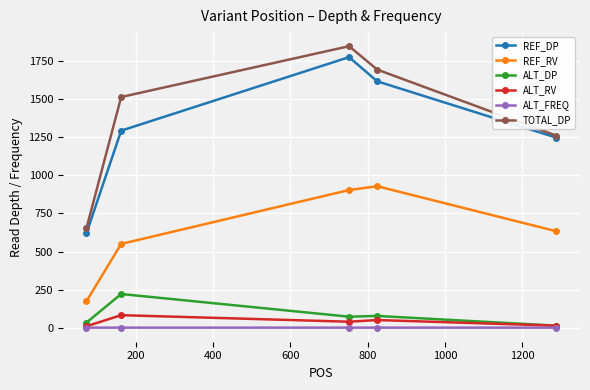

What is the lowest value of the REF_RV series?

173.0